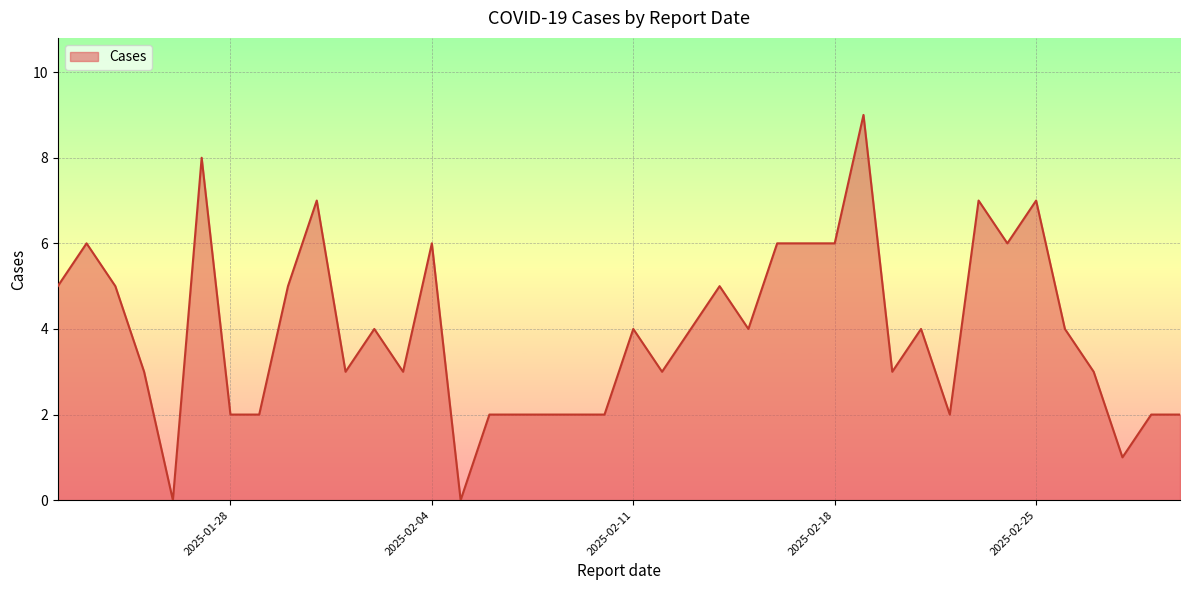

What is the difference between the maximum and minimum values?

9